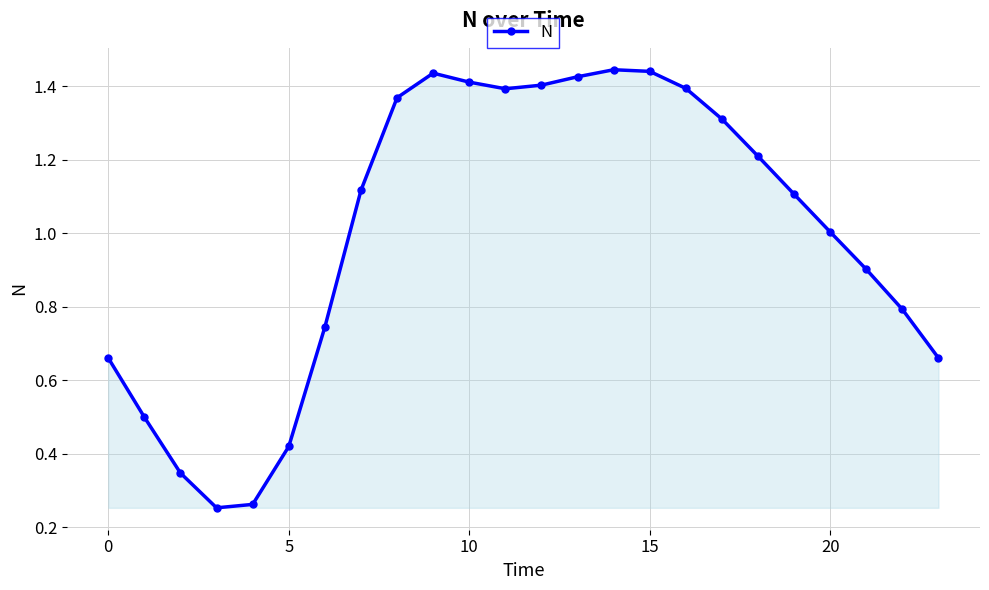

True or false: there are more than 1 points higher than both neighbors.

True